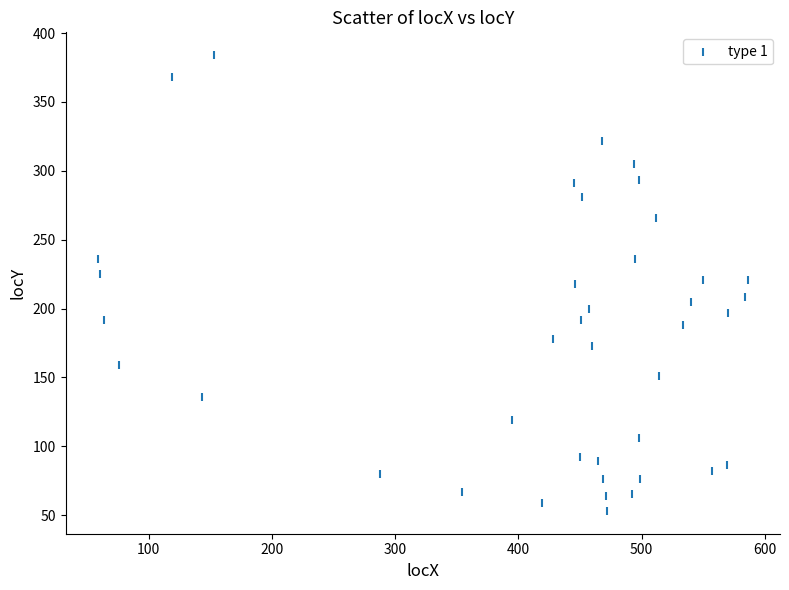

What is the range of Y values (max minus min)?

331